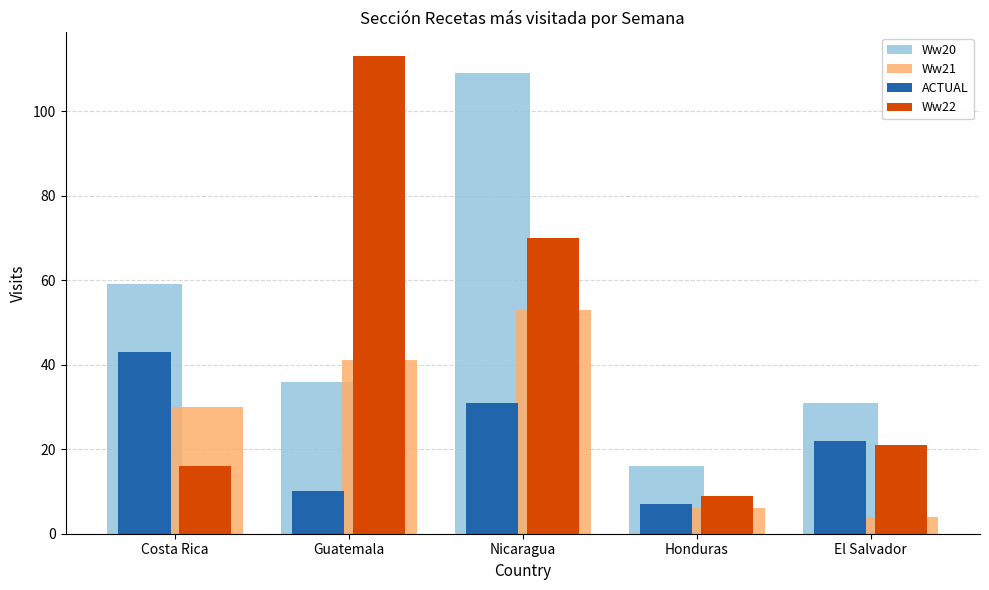

How many categories are shown in the chart?

5